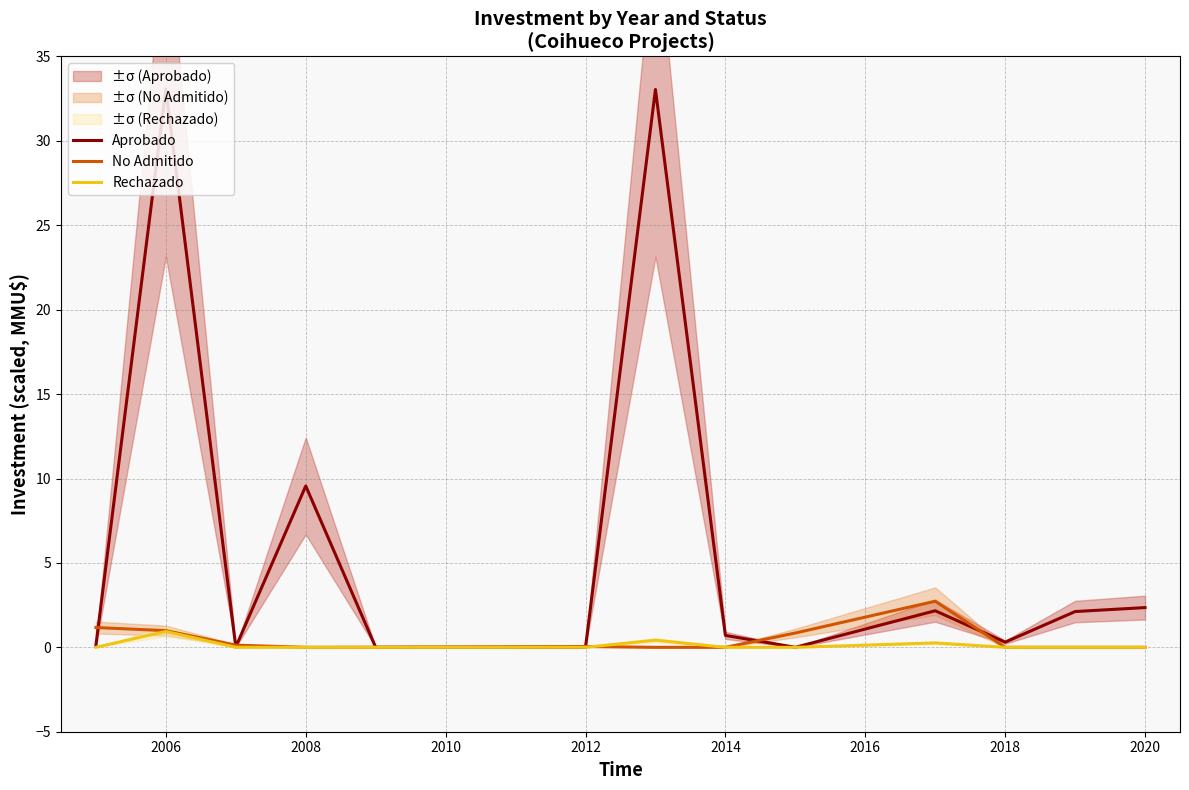

True or false: No Admitido has a value of -1.2 at 2020.

False